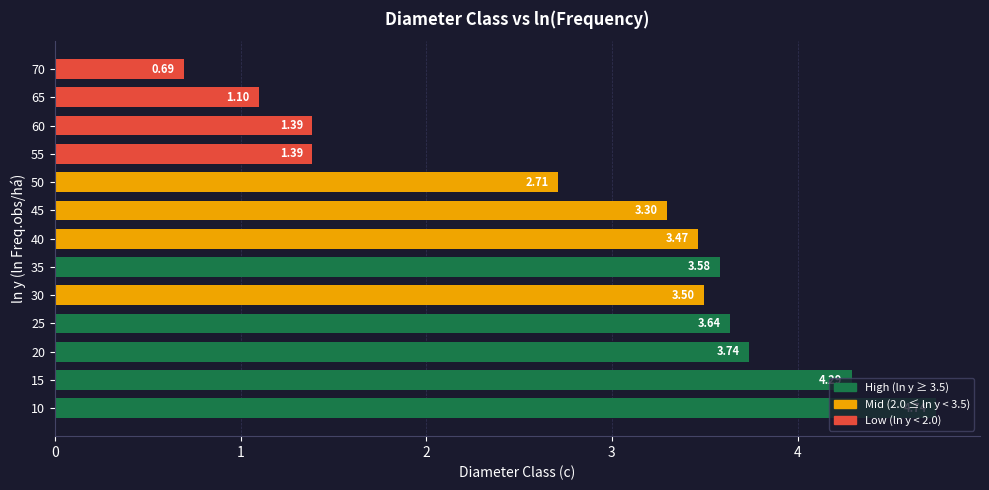

Which has a higher value, 20 or 55?

20